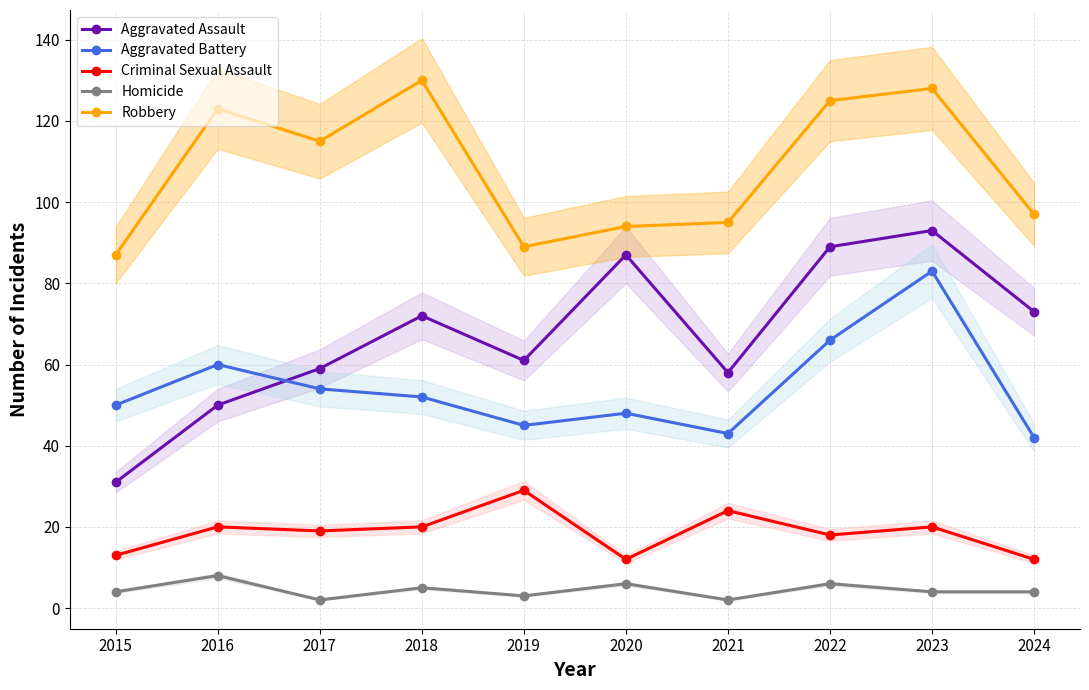

At how many categories does at least one series exceed 46?

10